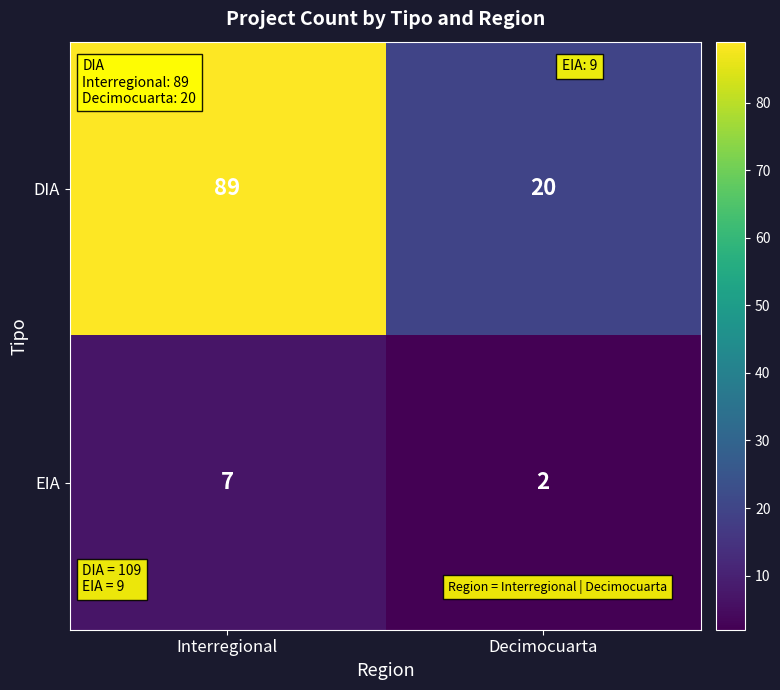

What is the sum of the DIA values at Decimocuarta and Interregional?

109